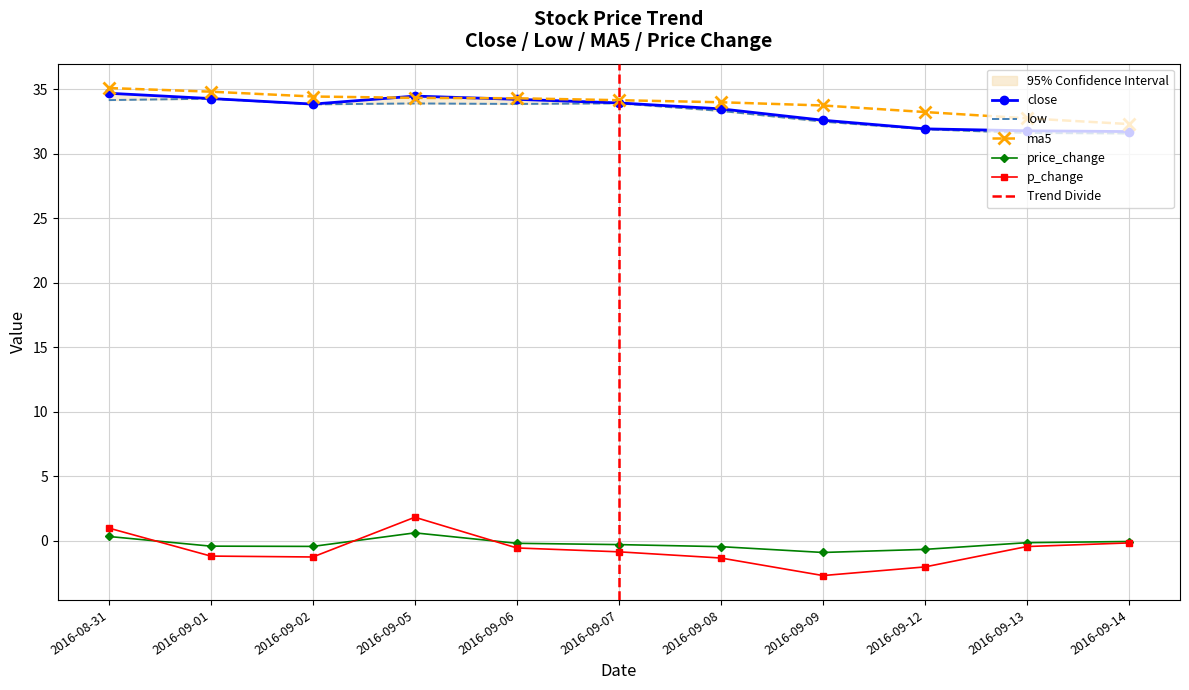

What is the spread (max minus min) of values at 2016-09-14?

32.5